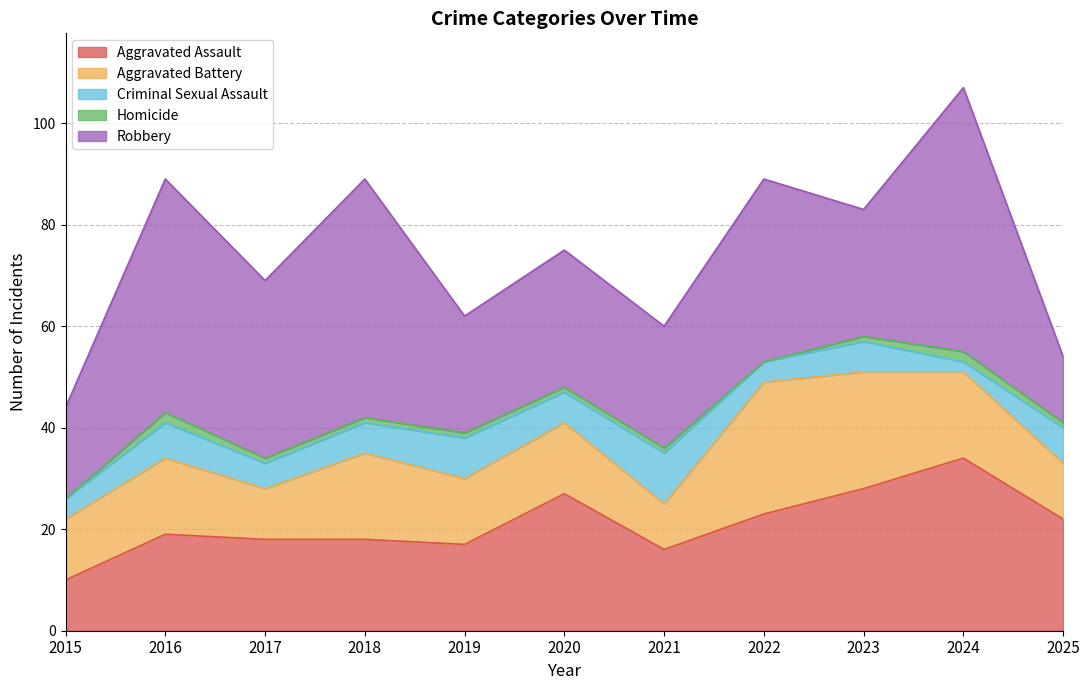

The value of Criminal Sexual Assault at 2024 is 2. True or false?

True